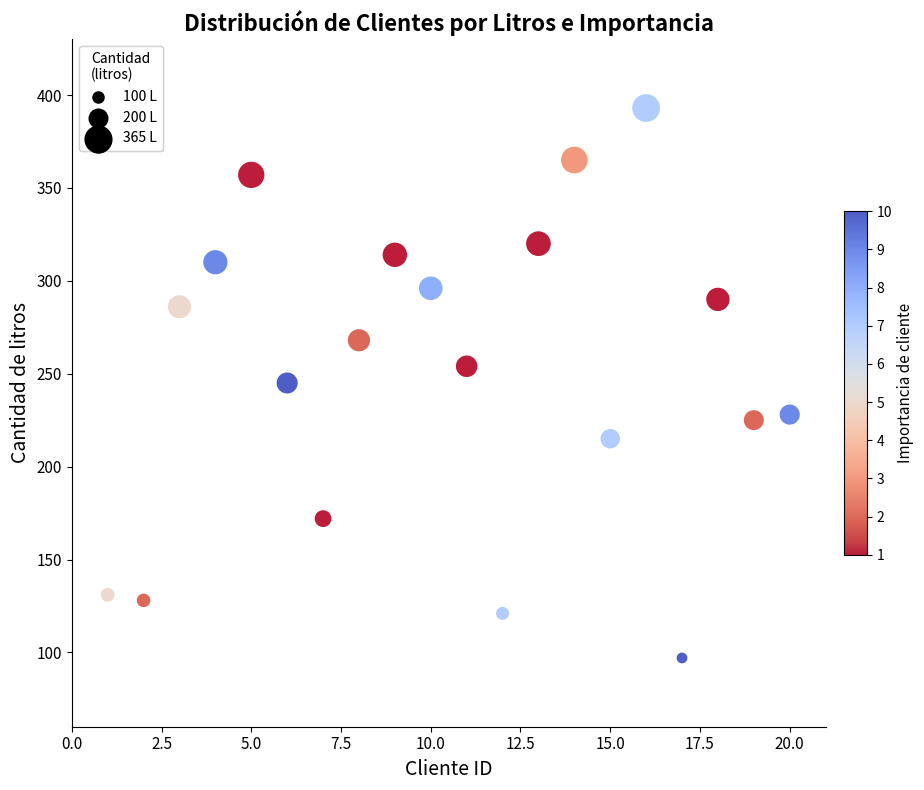

What is the range of Y values (max minus min)?

296